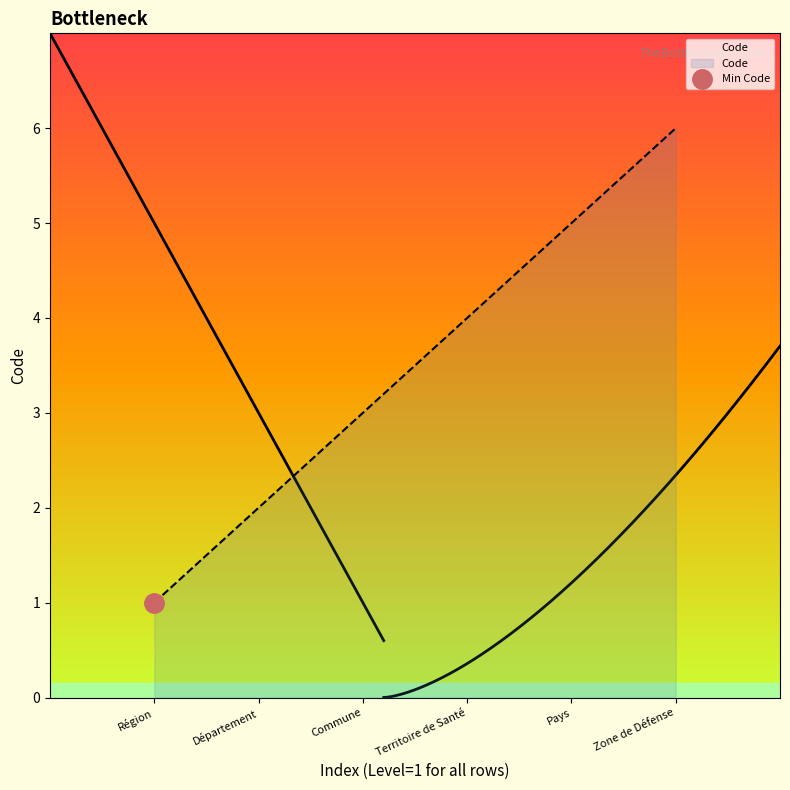

How many data points does each series have?

6